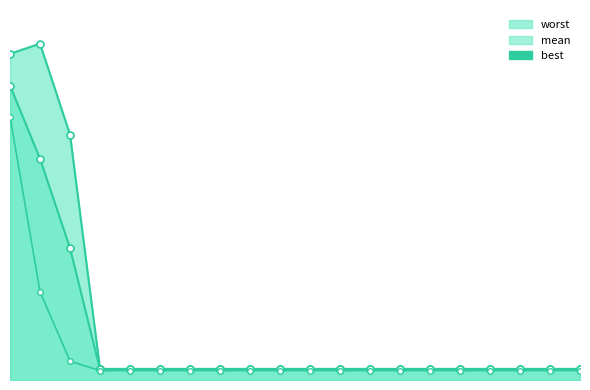

What is the average value of the mean_line series?

0.5